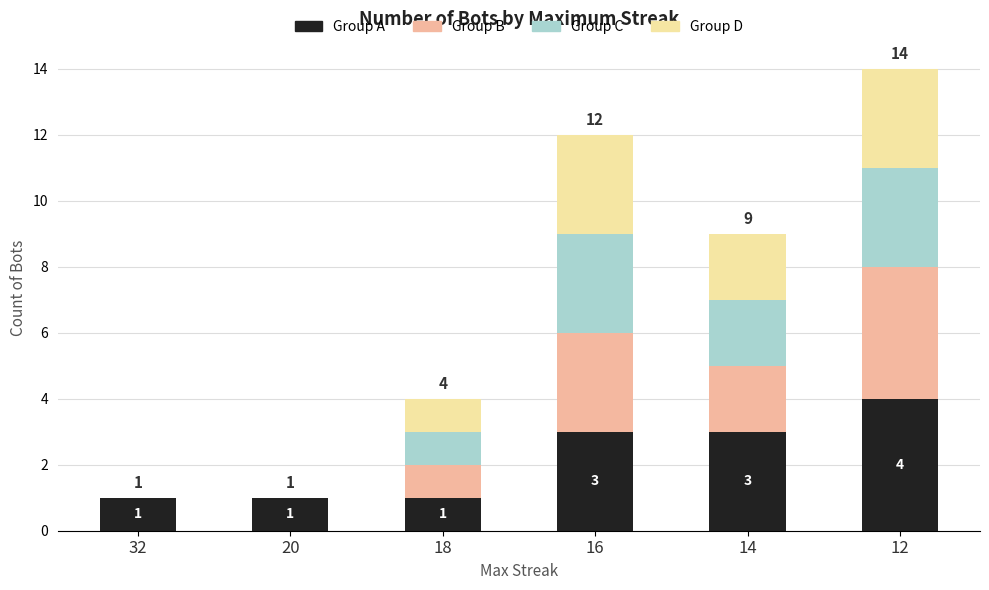

What is the total value across all series at 18?

4